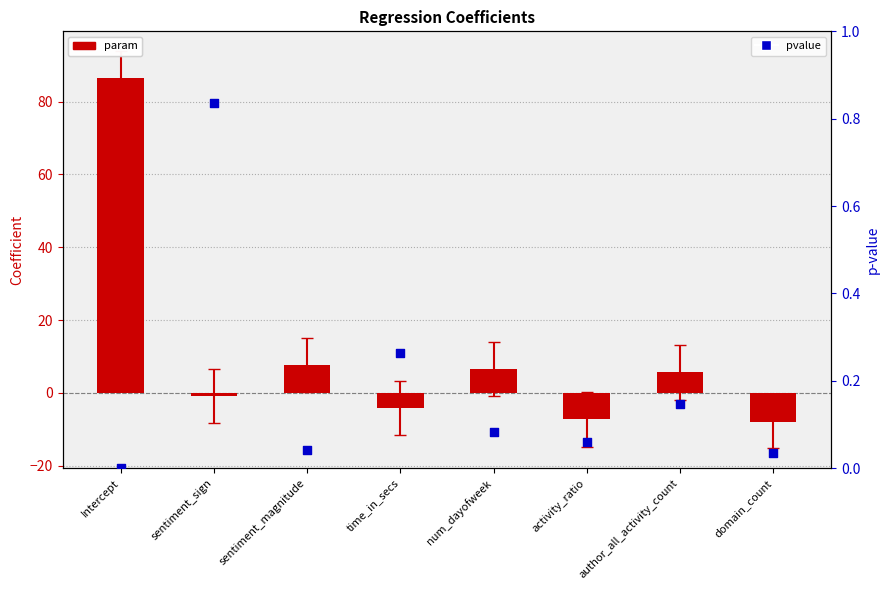

What are all the series names shown in the legend?

param, pvalue